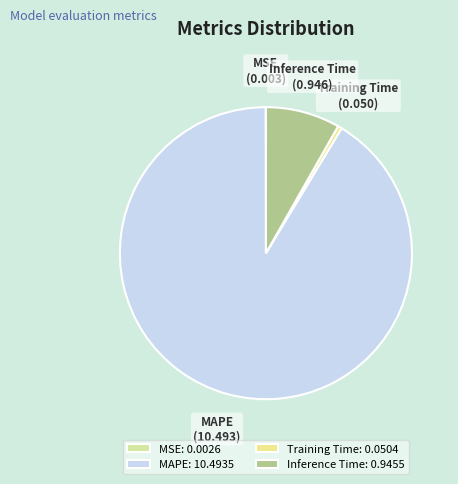

Which has a higher value, MAPE or Inference Time?

MAPE